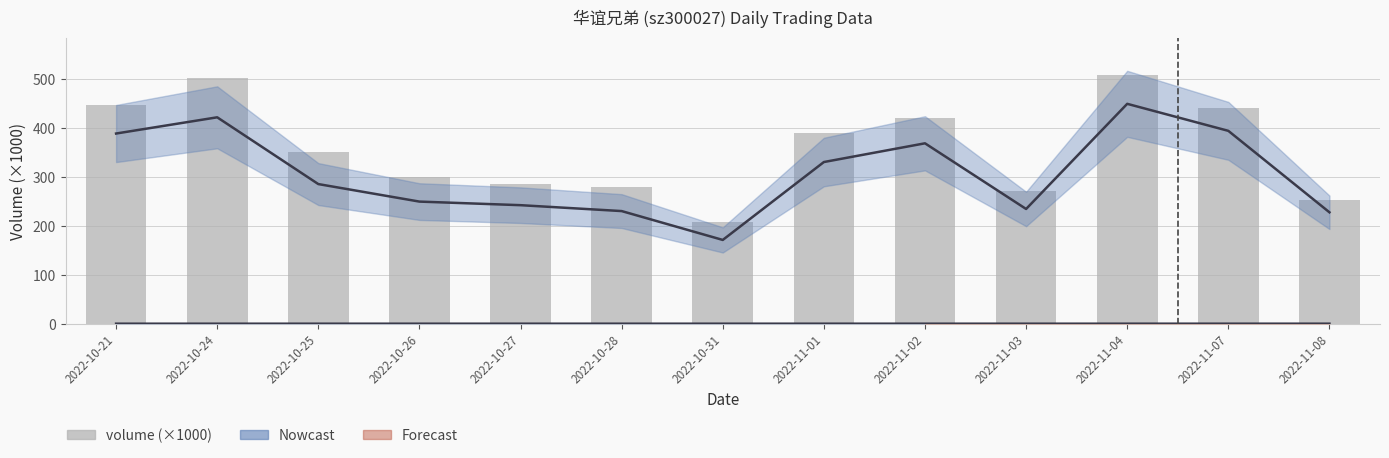

What is the greatest value displayed?

507.8